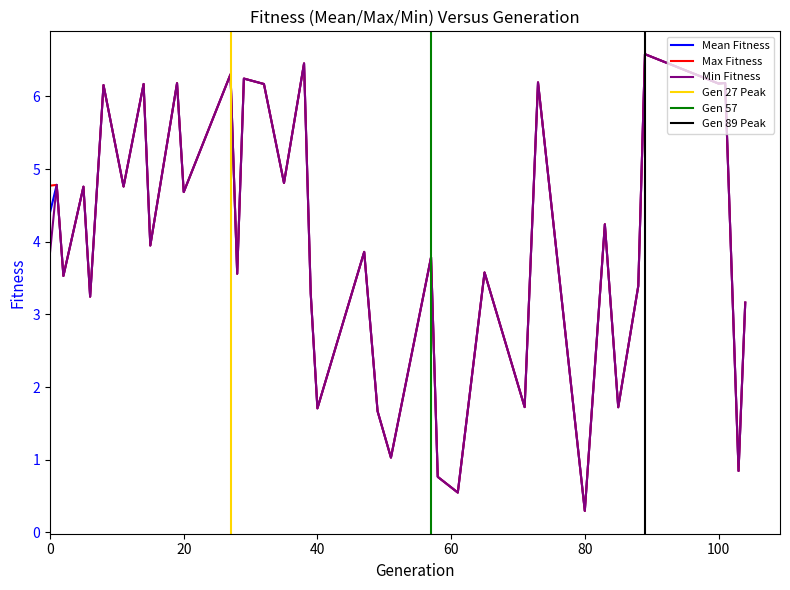

Rank the categories by value from highest to lowest.

35, 19, 14, 16, 30, 37, 12, 36, 10, 17, 8, 18, 4, 2, 9, 6, 0, 13, 1, 32, 11, 22, 3, 25, 28, 15, 5, 34, 20, 7, 39, 29, 33, 21, 23, 24, 38, 26, 27, 31